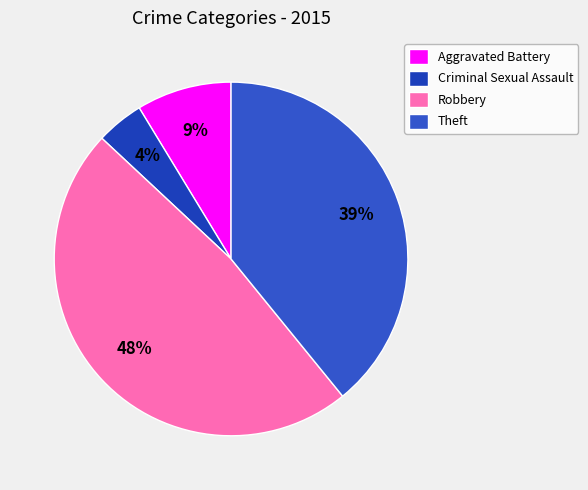

Is the sum of Robbery and Aggravated Battery greater than half?

Yes